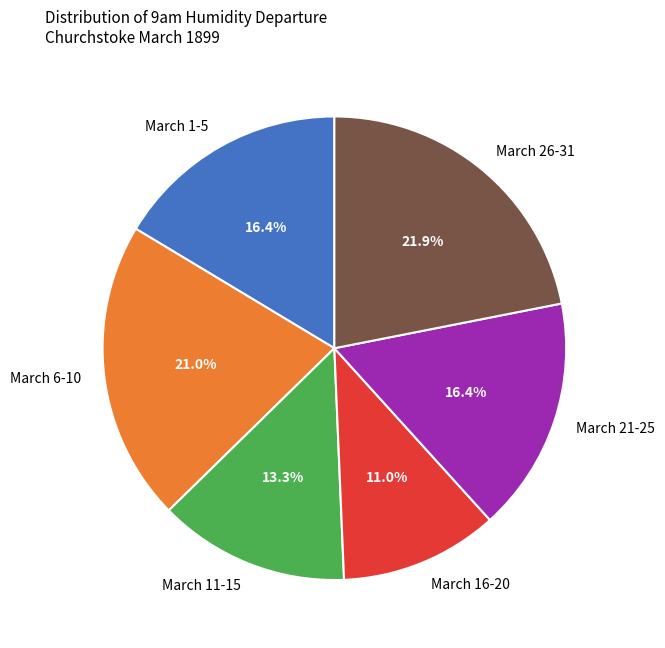

Is there a majority slice in this chart?

No